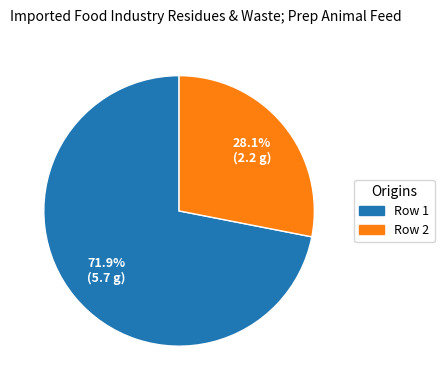

What is the largest slice in the pie chart?

Row 1